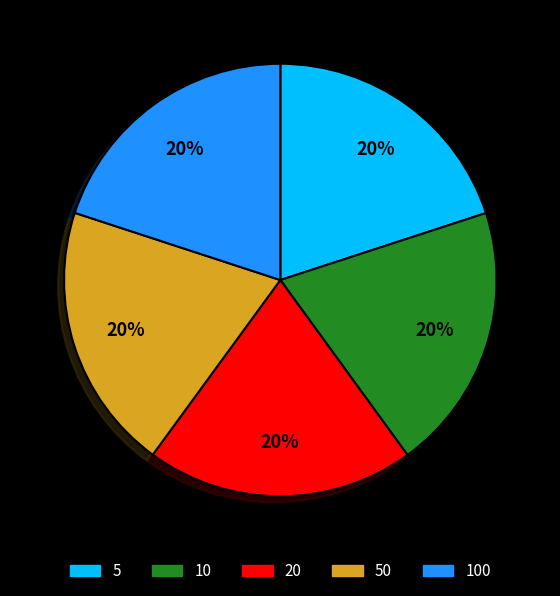

Does 50 account for over 50% of the chart?

No